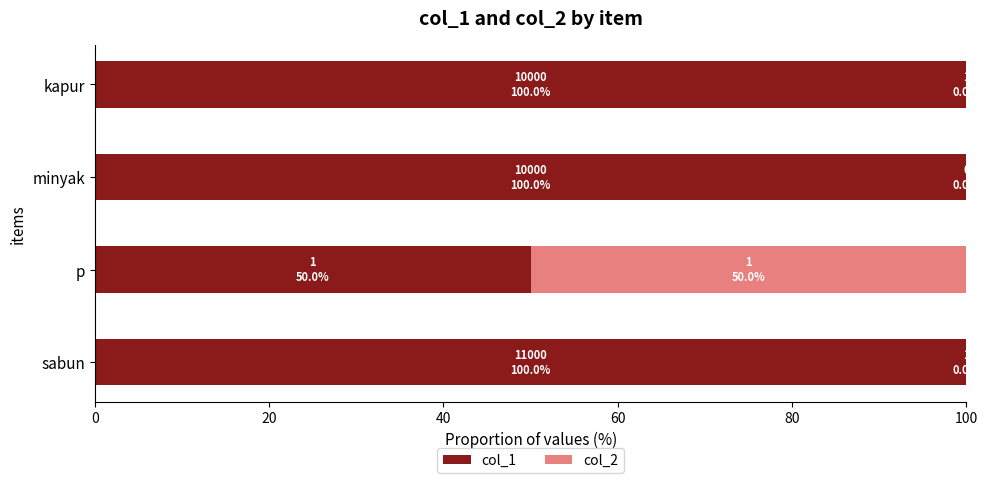

What is the total value across all series at p?

100.0